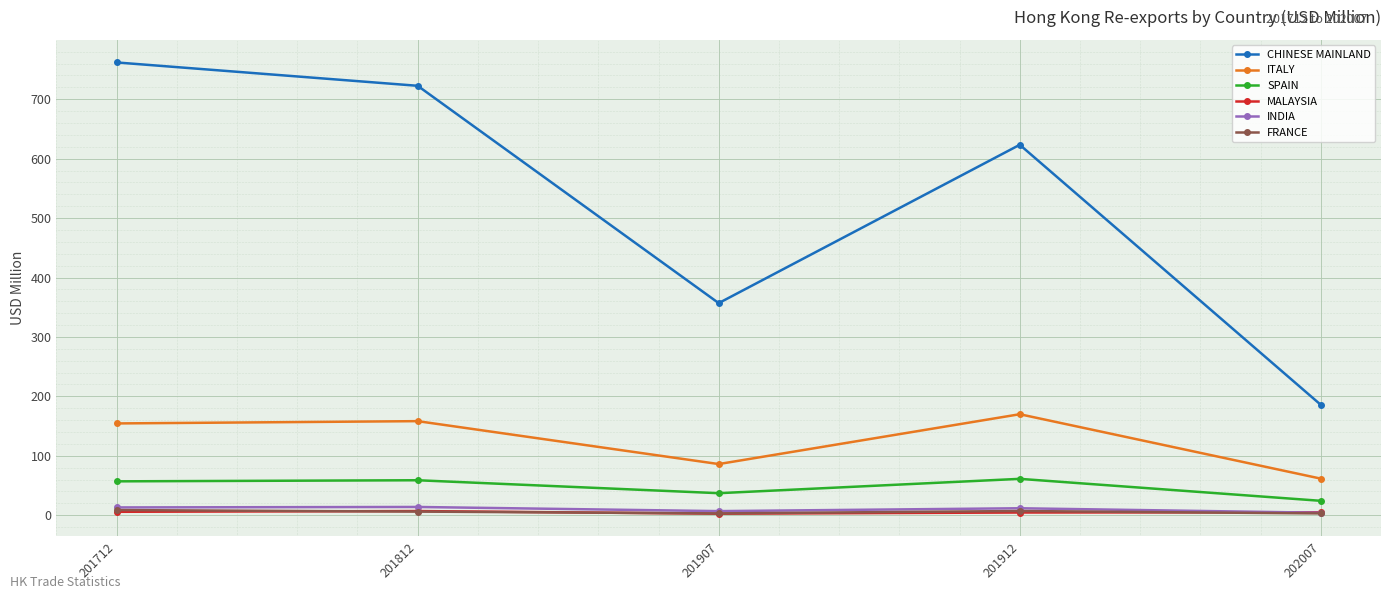

How many series are shown in this chart?

6